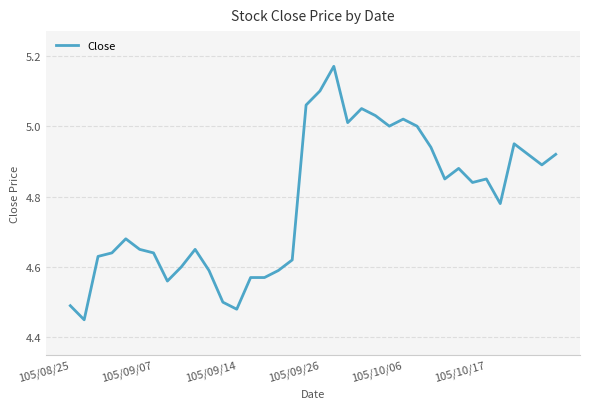

How many distinct data groups are displayed?

1